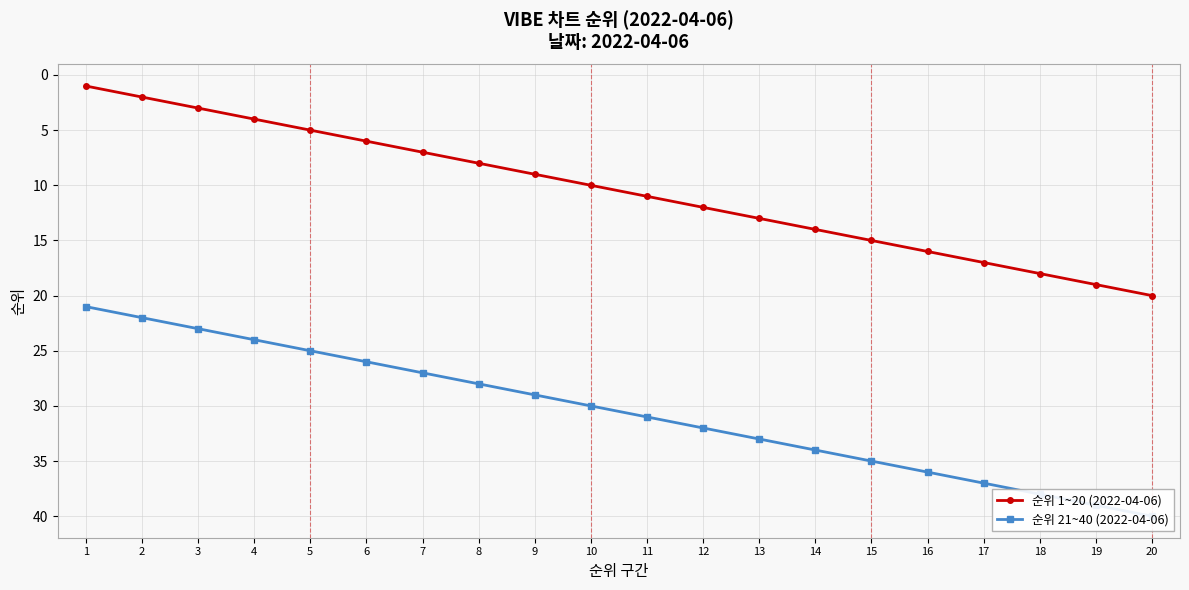

What is the sum of the 순위 1~20 (2022-04-06) values at 20 and 19?

39